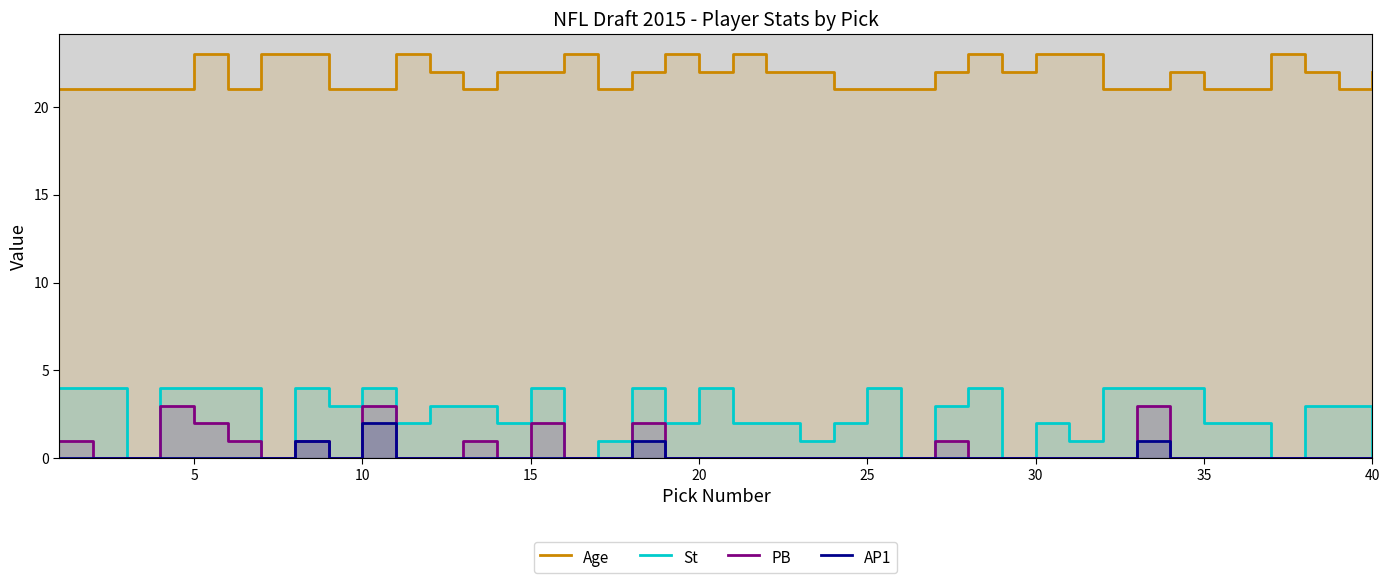

How many lines are shown in the chart?

4